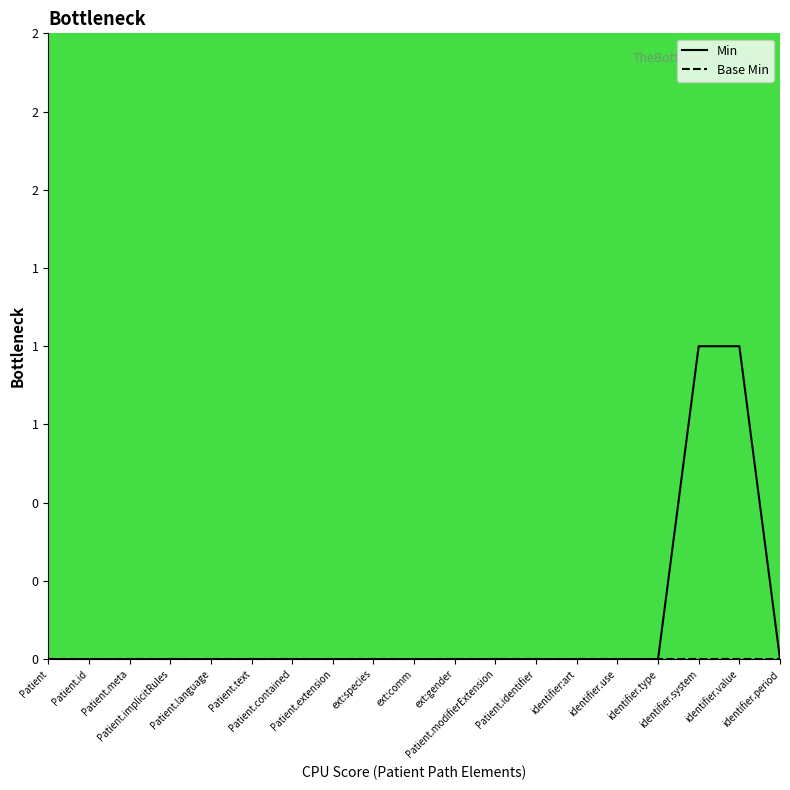

Which series has the largest range (max minus min)?

Min